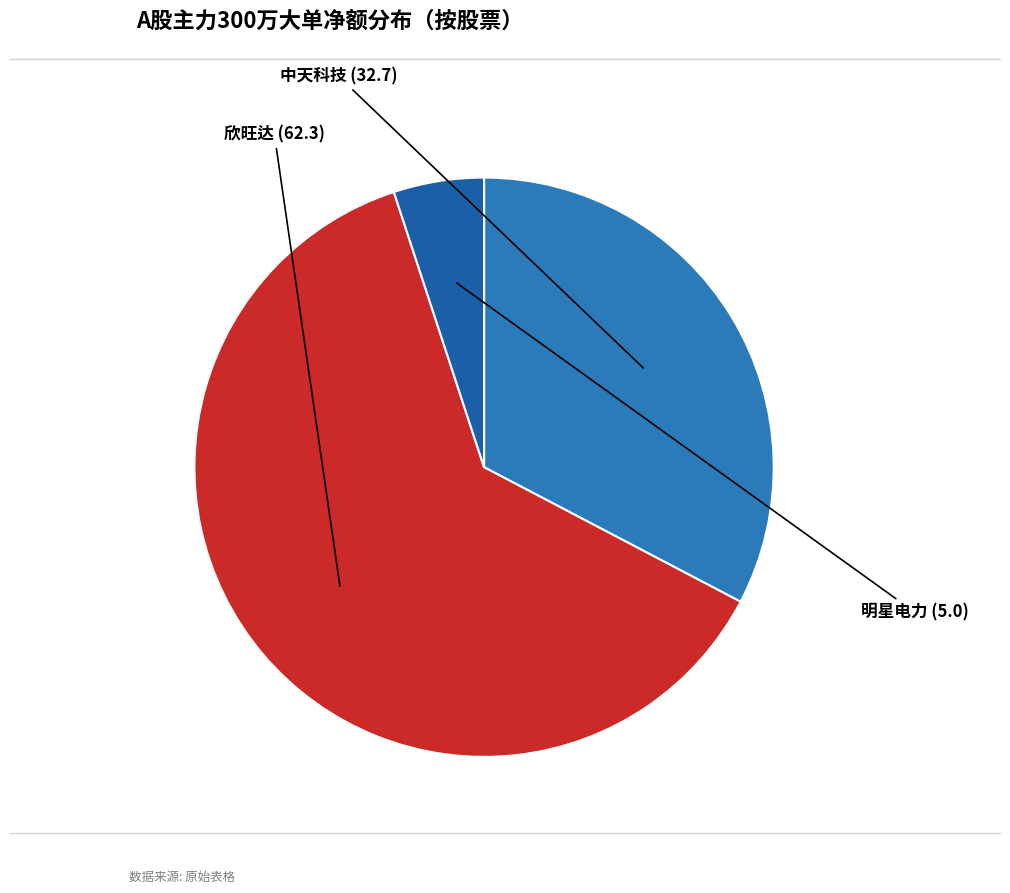

What is the majority slice?

欣旺达